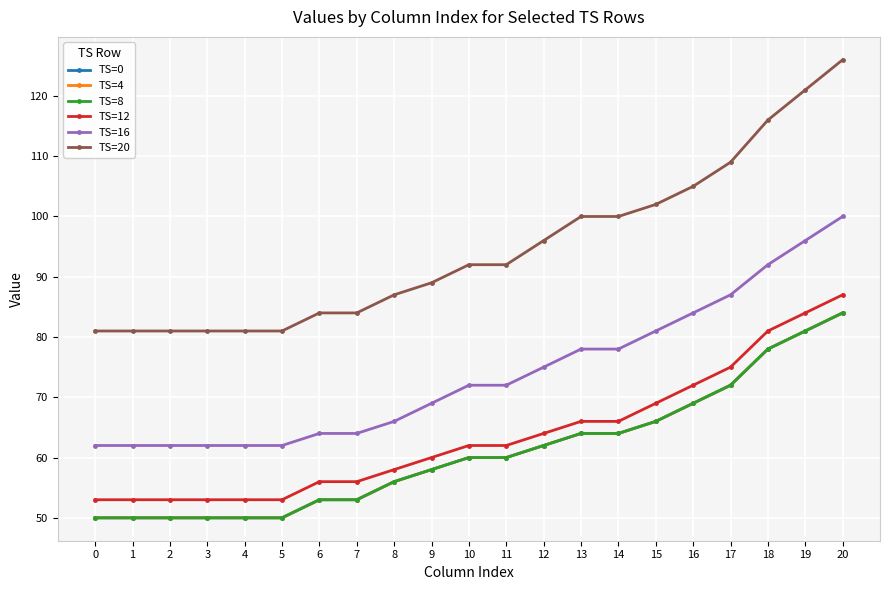

What is the spread (max minus min) of values at 8?

31